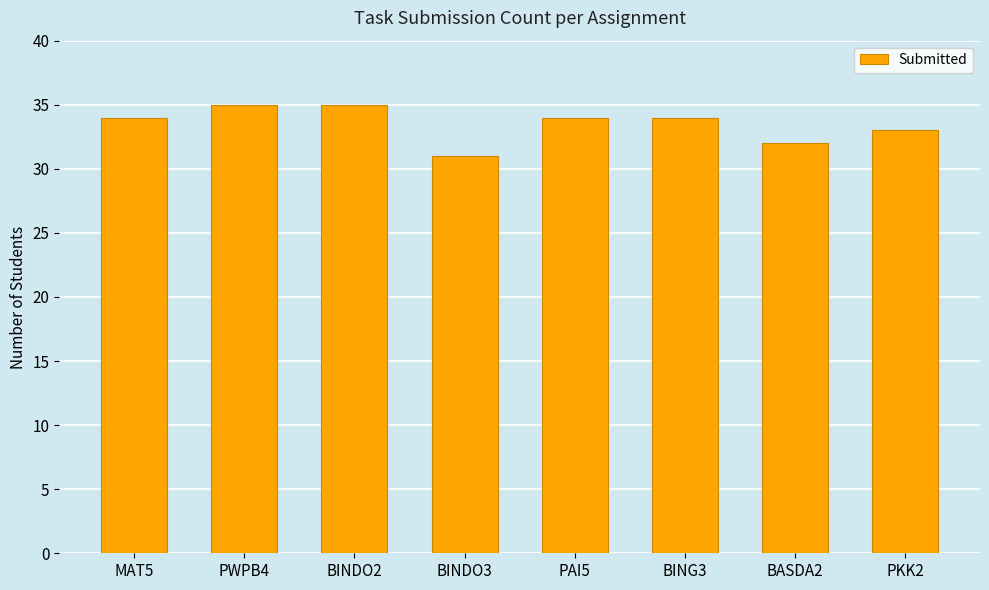

What position from the right is PWPB4?

7